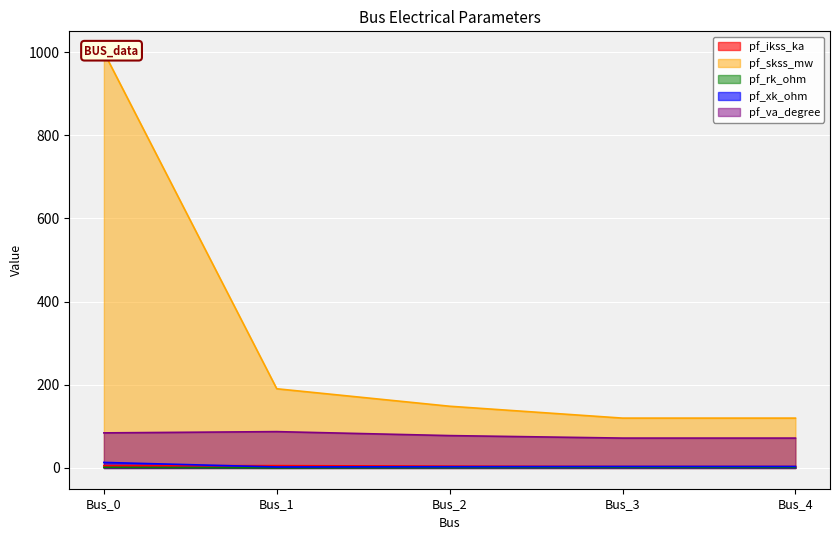

How many categories are shown in the chart?

5